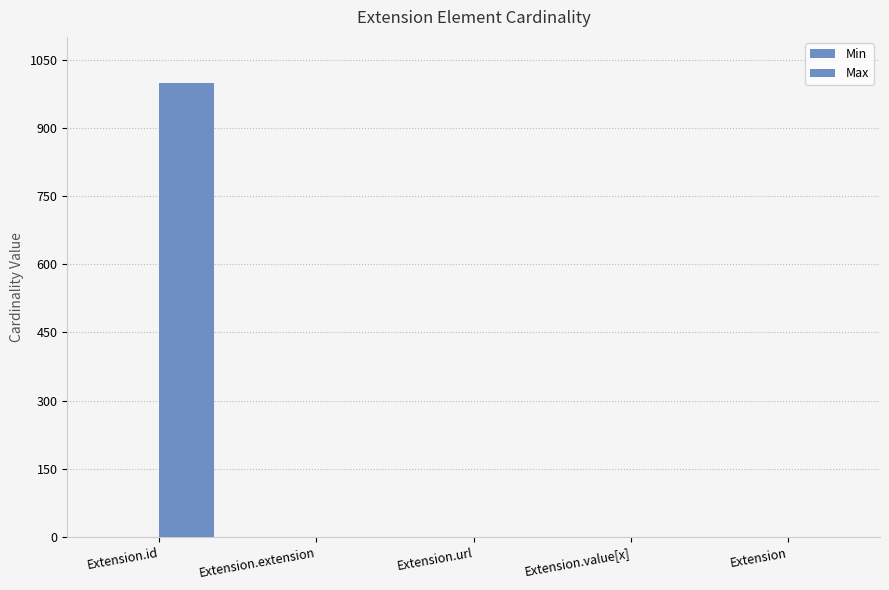

What position from the right is Extension.extension?

4